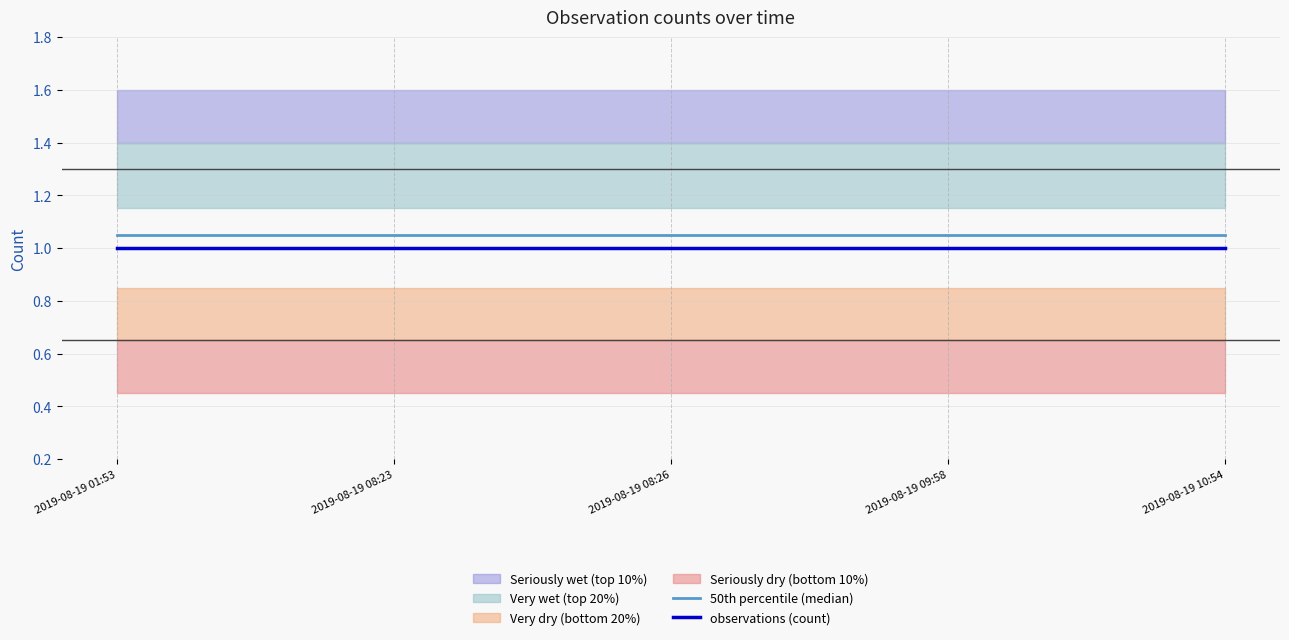

The observations (count) series shows 1.0 at 2019-08-19 10:54. True or false?

True